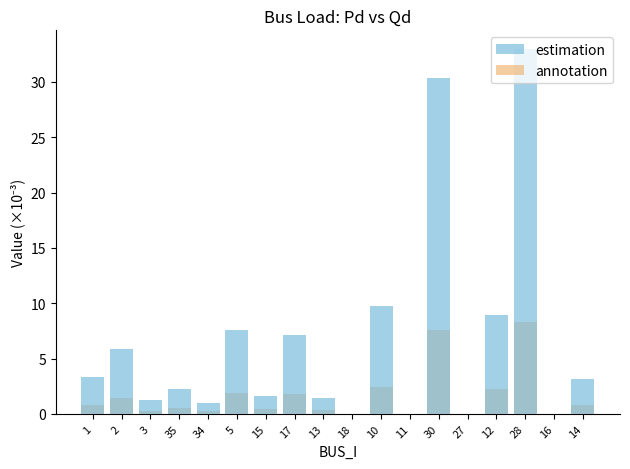

What is the difference between the estimation values at 18 and 34?

0.9